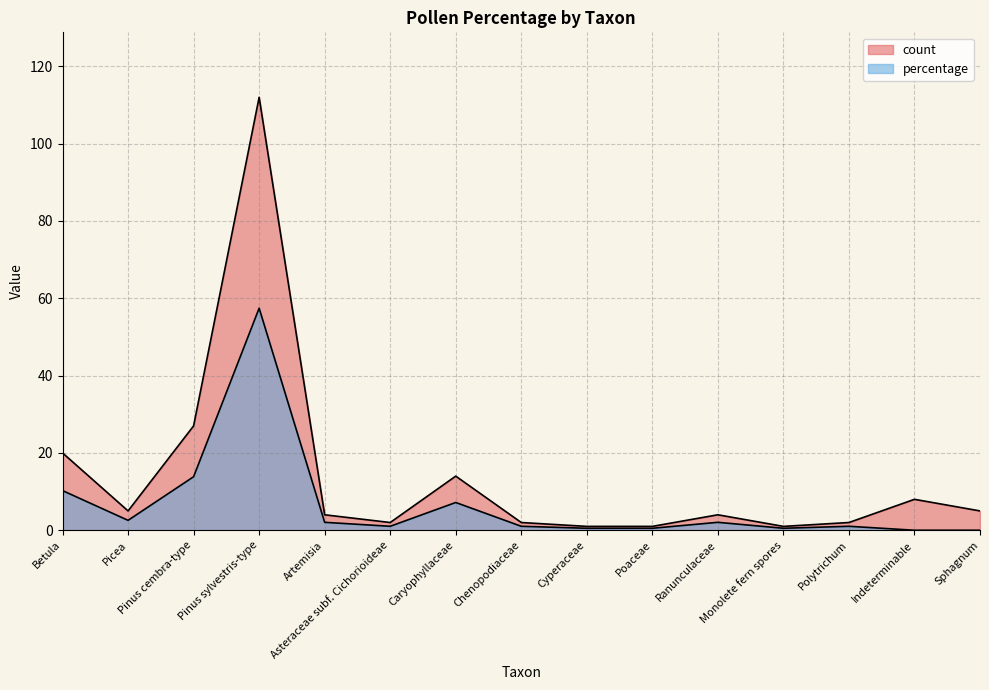

In percentage, how many points are lower than both neighbors (excluding endpoints)?

3